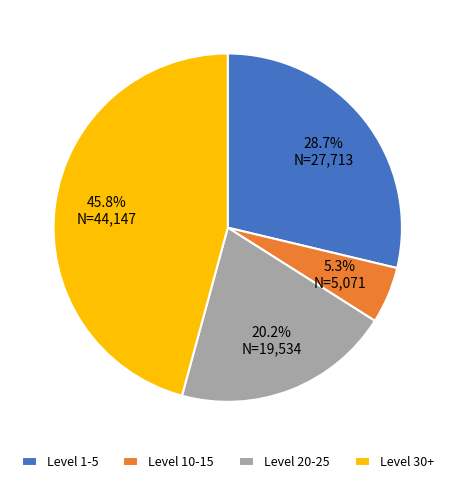

What is the smallest slice in the pie chart?

Level 10-15